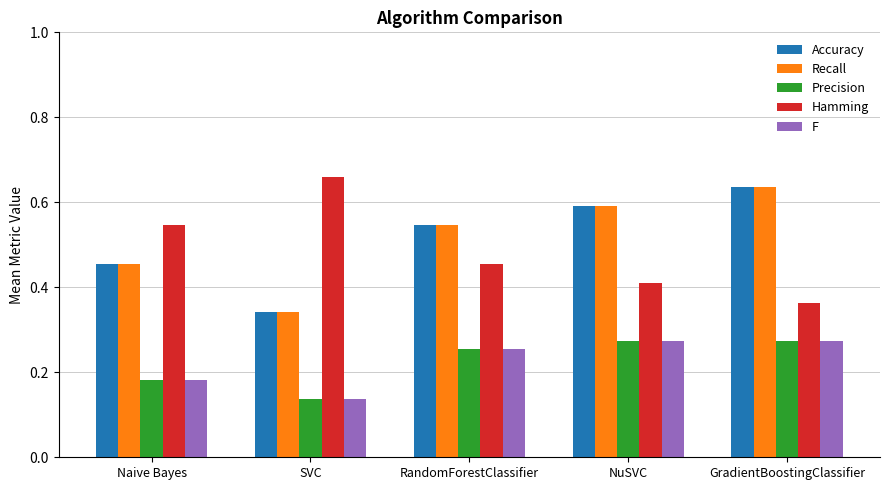

List the labels in order of Hamming value, largest first.

SVC, Naive Bayes, RandomForestClassifier, NuSVC, GradientBoostingClassifier